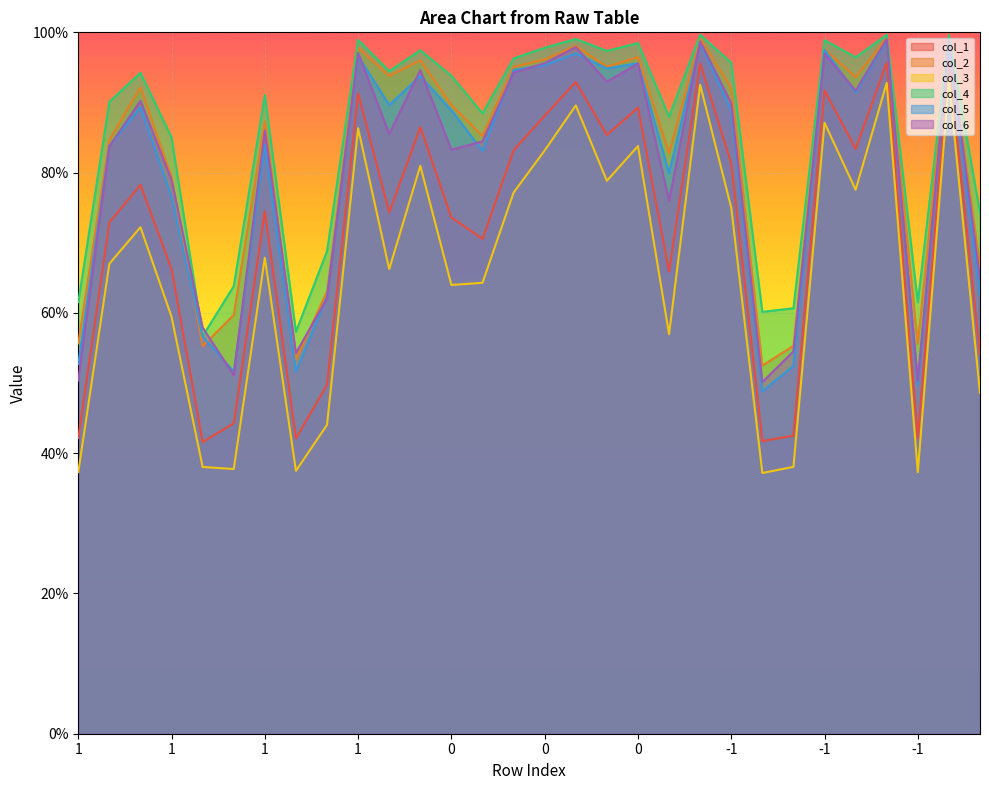

True or false: col_6 and col_4 cross at least once.

True